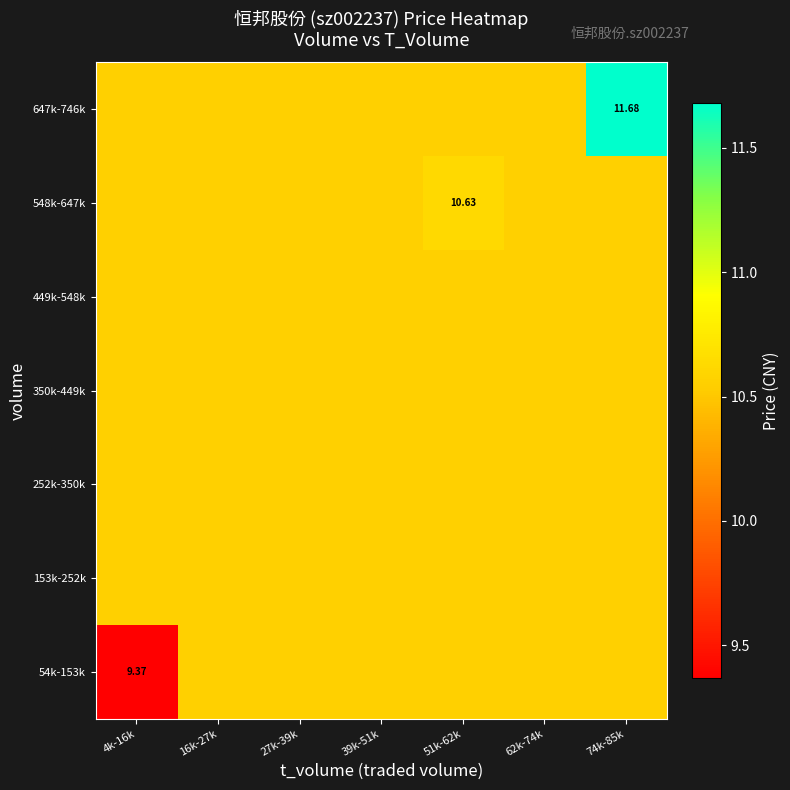

What is the sum of all 252k-350k values?

73.9